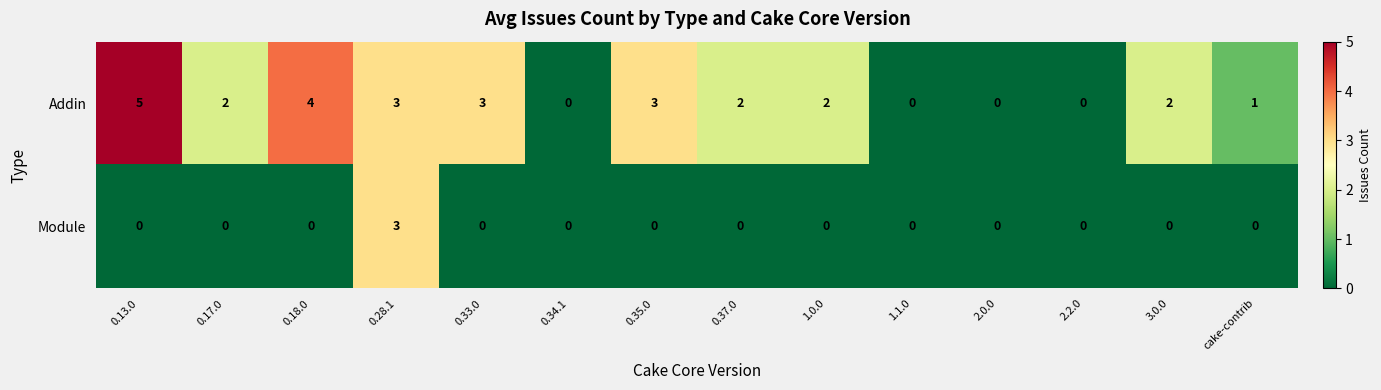

Reading left to right, extract all data points from this chart.

Addin: 0.13.0=5	0.17.0=2	0.18.0=4	0.28.1=3	0.33.0=3	0.34.1=0	0.35.0=3	0.37.0=2	1.0.0=2	1.1.0=0	2.0.0=0	2.2.0=0	3.0.0=2	cake-contrib=1
Module: 0.13.0=0	0.17.0=0	0.18.0=0	0.28.1=3	0.33.0=0	0.34.1=0	0.35.0=0	0.37.0=0	1.0.0=0	1.1.0=0	2.0.0=0	2.2.0=0	3.0.0=0	cake-contrib=0